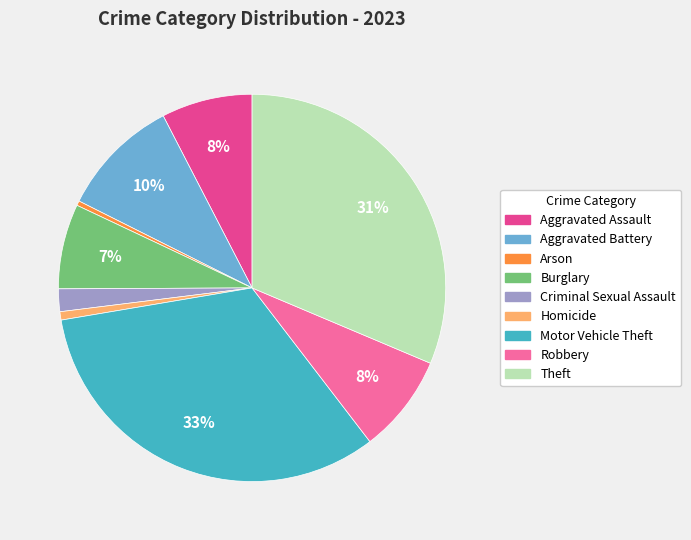

Which slice is the largest?

Motor Vehicle Theft